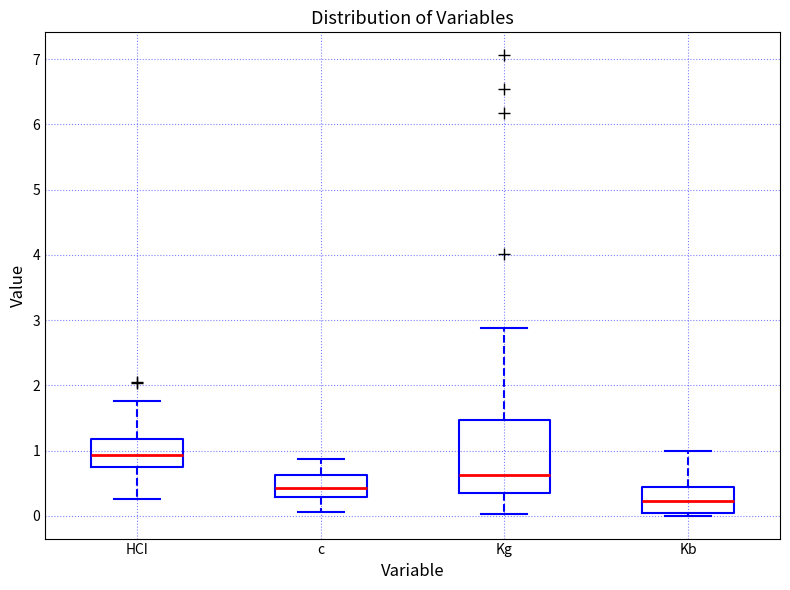

Which box's median line is the highest?

HCI